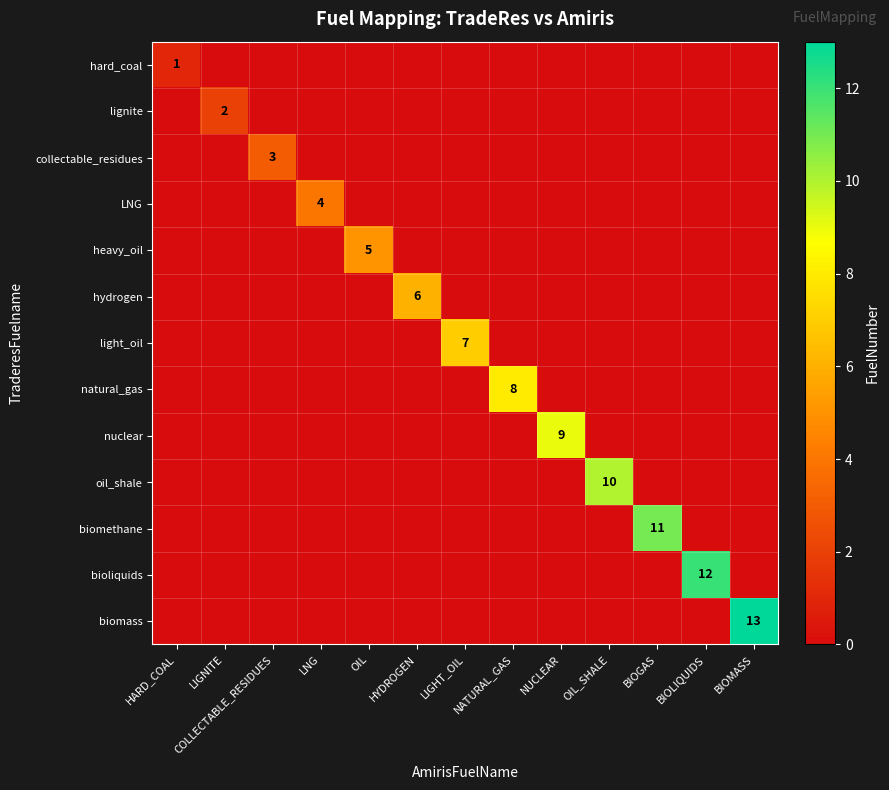

Which series has the largest total across all categories?

biomass